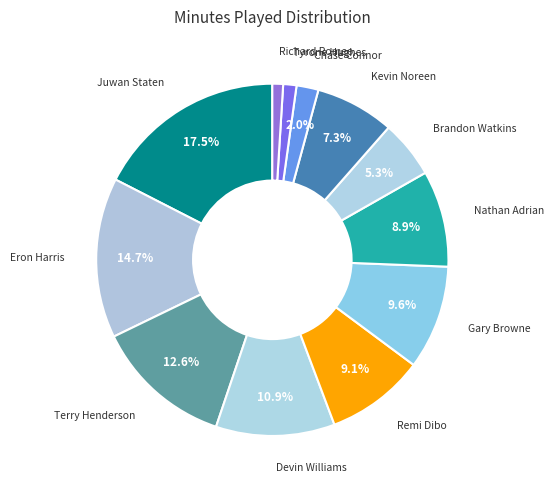

How much of the chart is everything except Terry Henderson?

87.4%